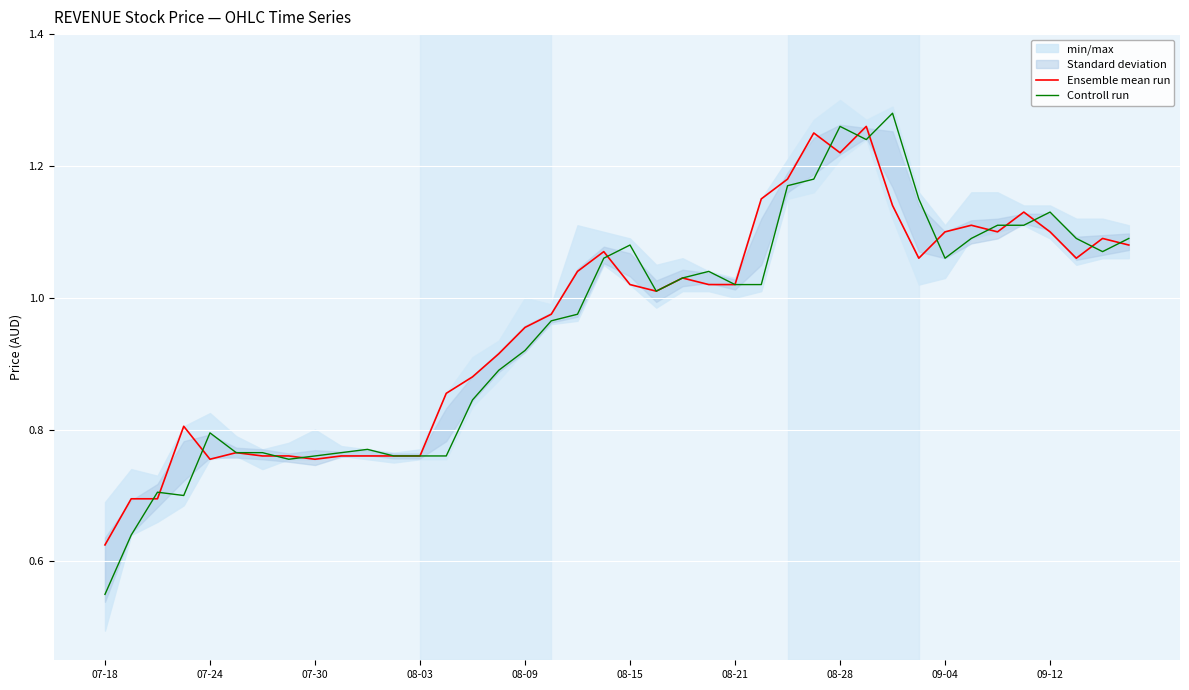

How many values in the Controll run series are below 1?

19